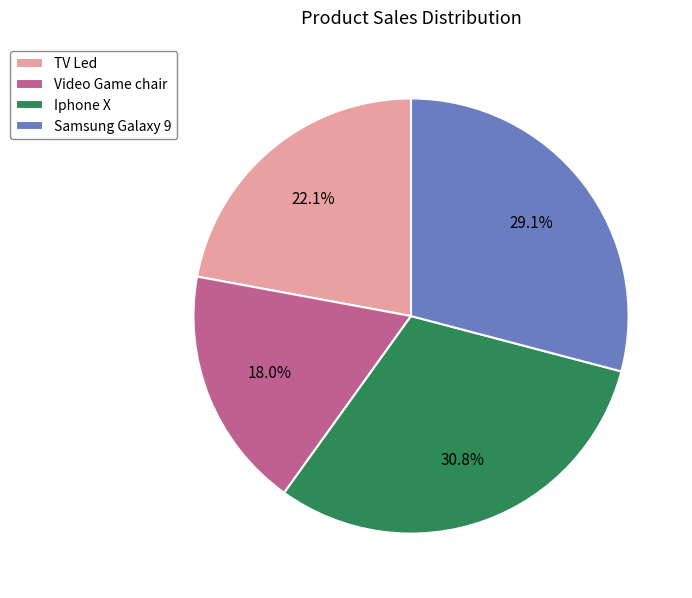

To the nearest percent, what is the average slice percentage?

25%